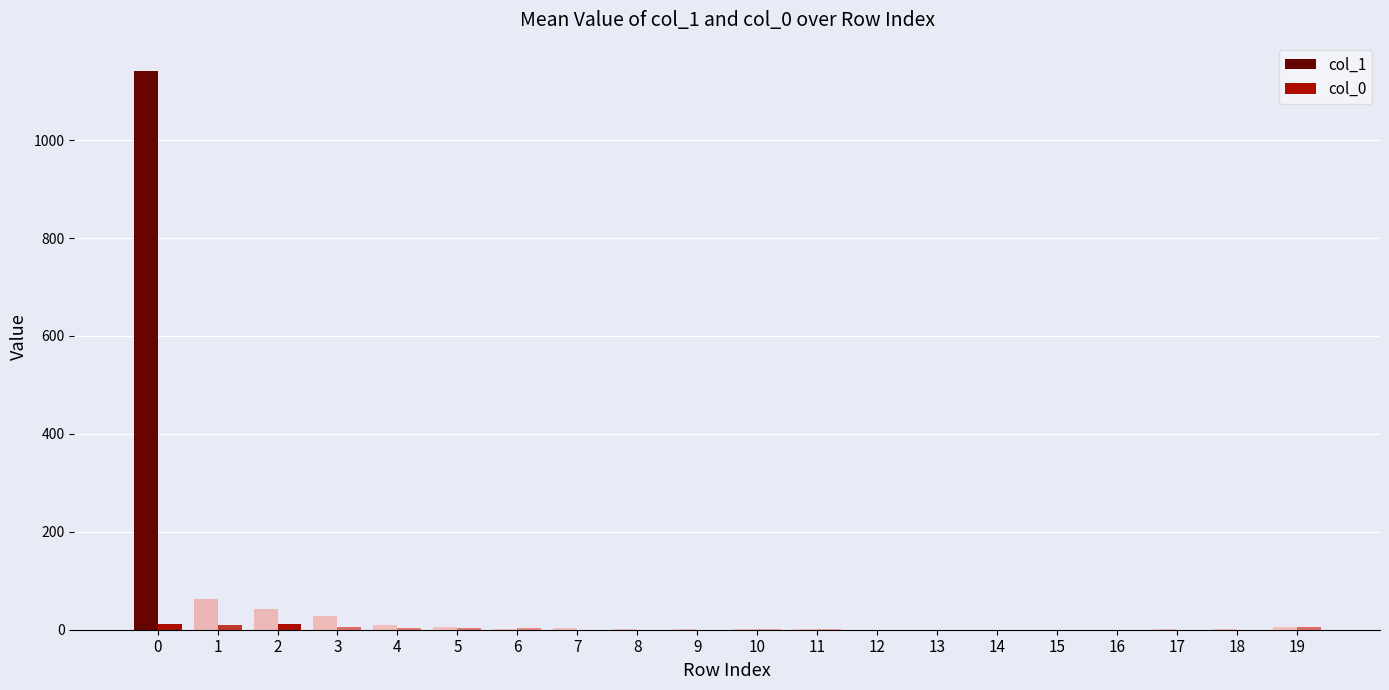

What is the maximum value shown in the chart?

1142